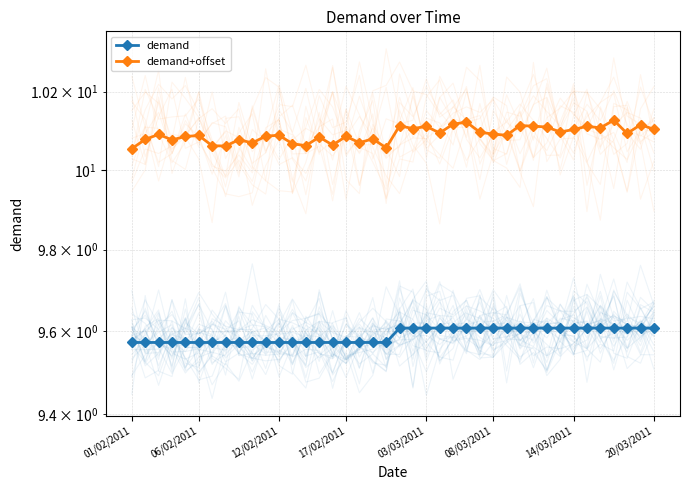

How many lines are shown in the chart?

2